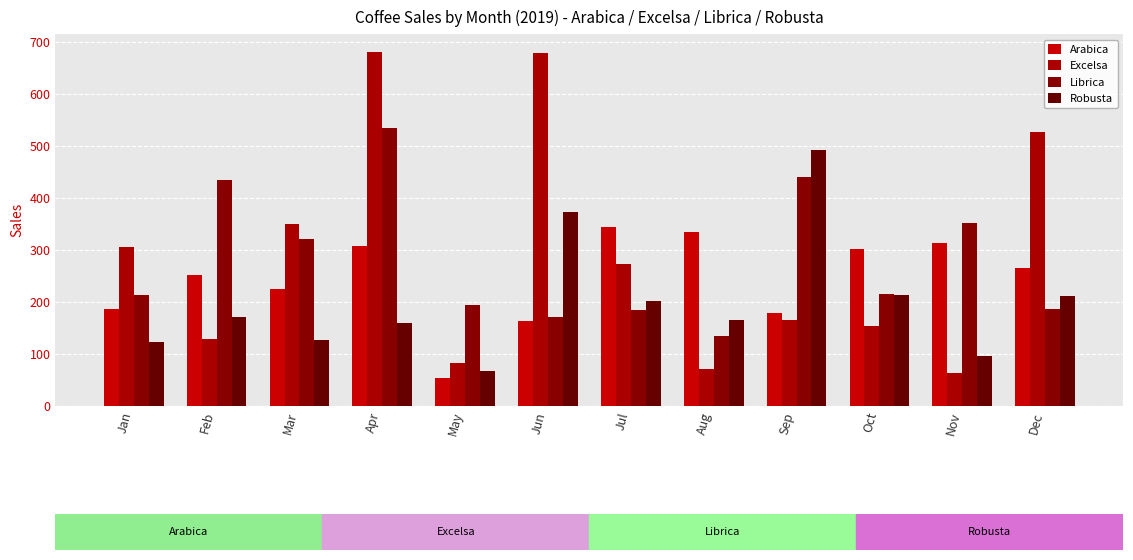

What is the value of the Excelsa bar at the 5th from the left?

83.0